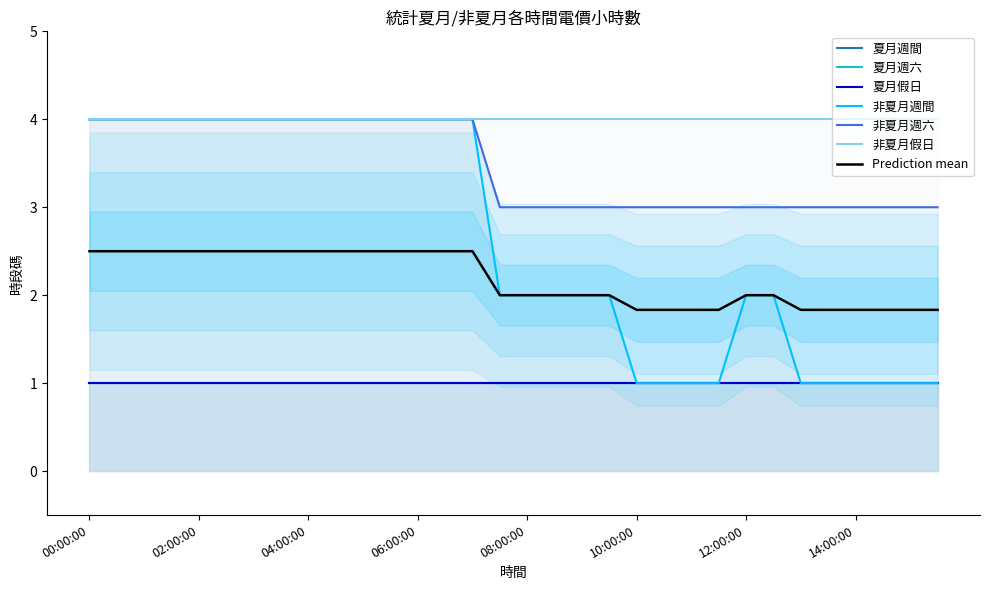

What is the sum of the 非夏月週間 values at 08:00:00 and 14:00:00?

3